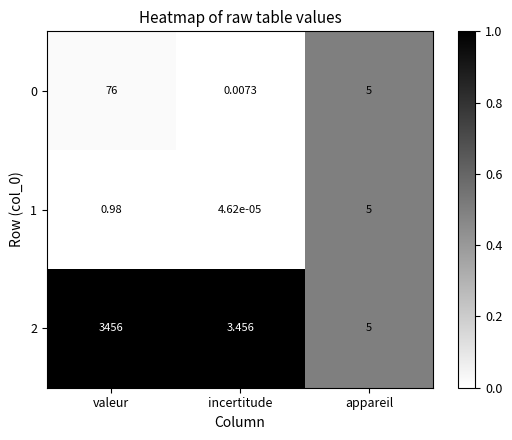

At which category is the sum across all series the highest?

valeur